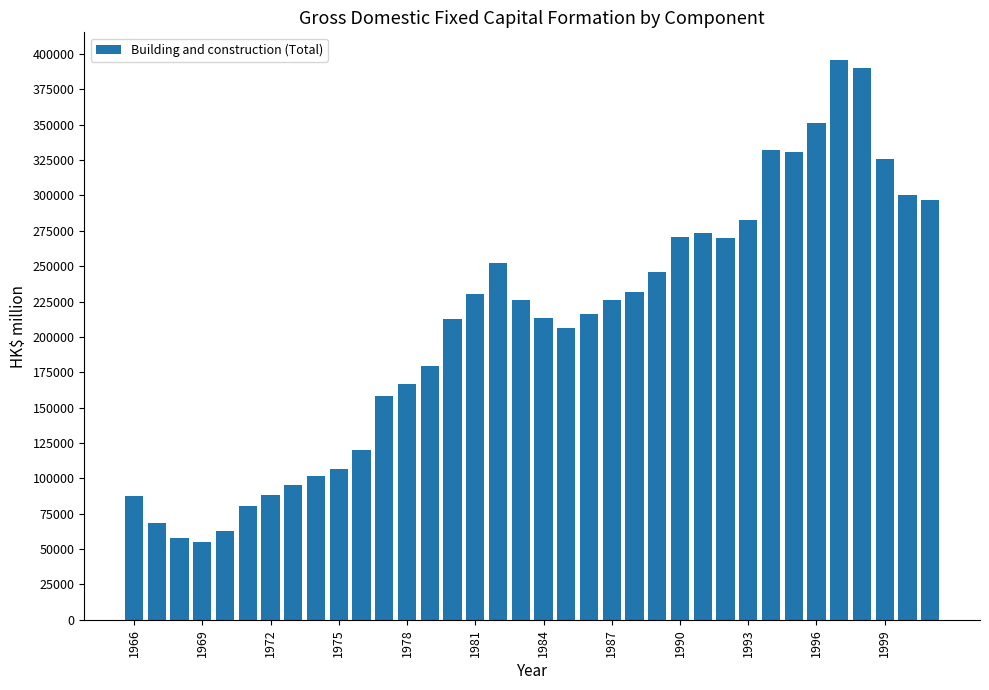

What is the maximum value shown in the chart?

395539